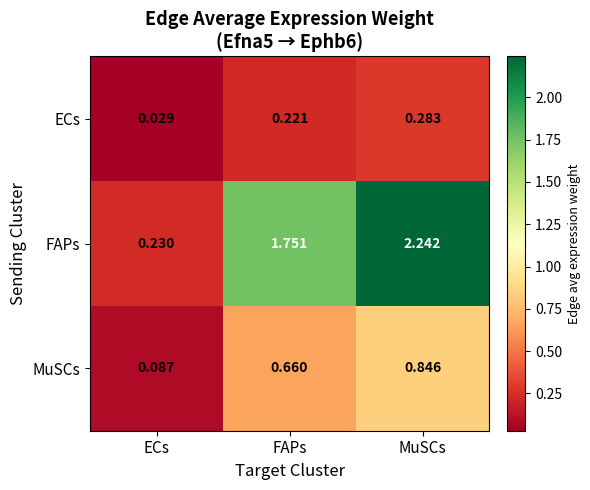

Is the value of MuSCs at ECs greater than the value of ECs at FAPs?

No